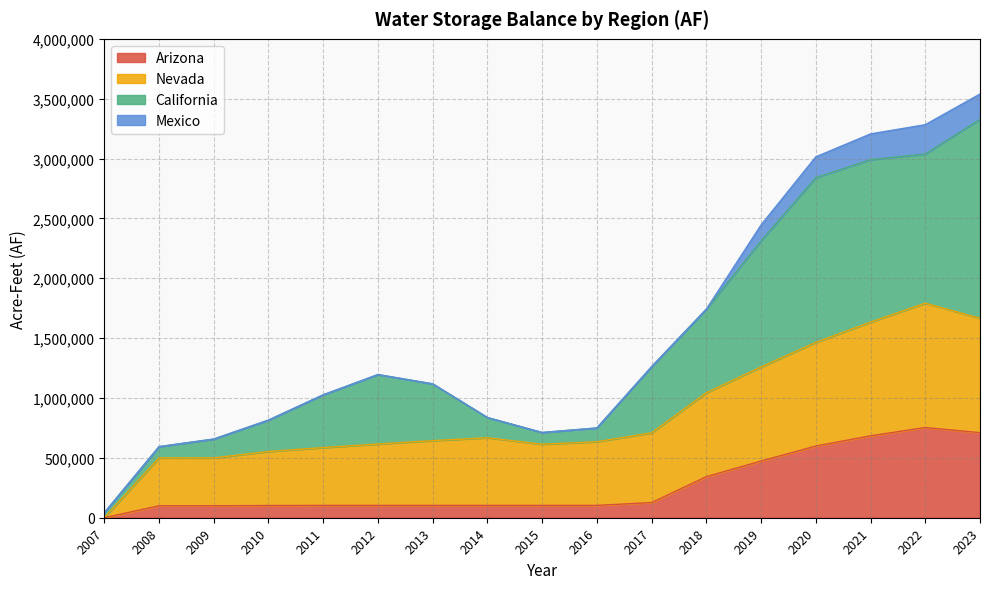

What is the value of the Arizona point at the 13th from the left?

473504